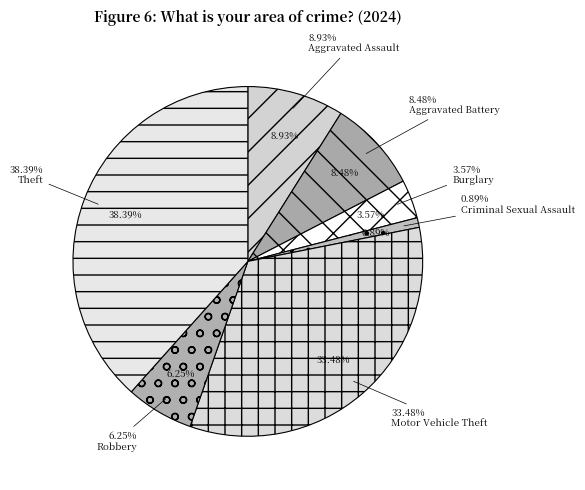

To the nearest percent, what is the difference between the largest and smallest slice percentages?

38%